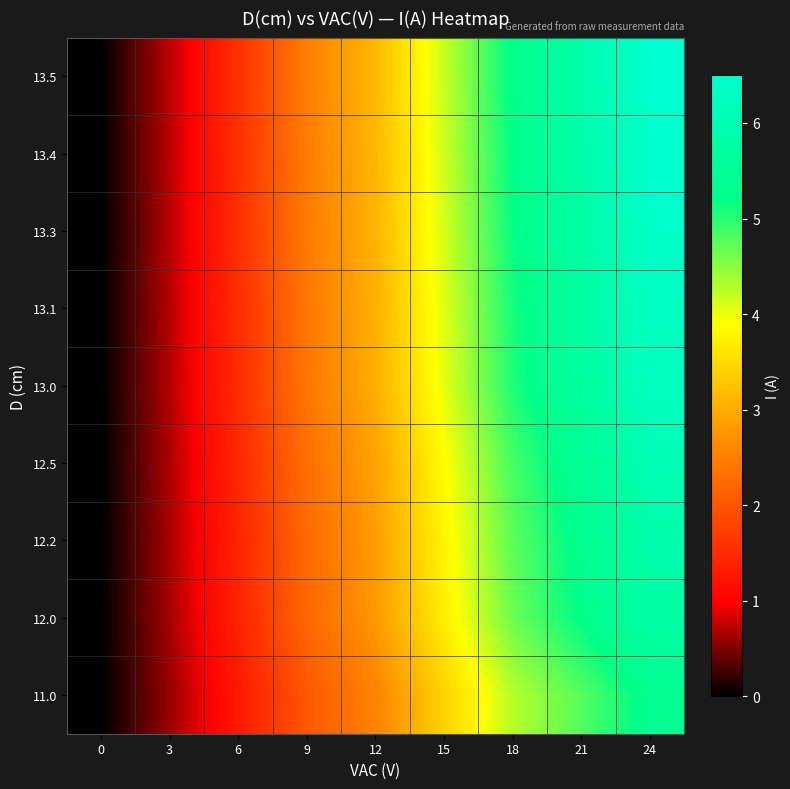

Between 6 and 18, which is larger?

18